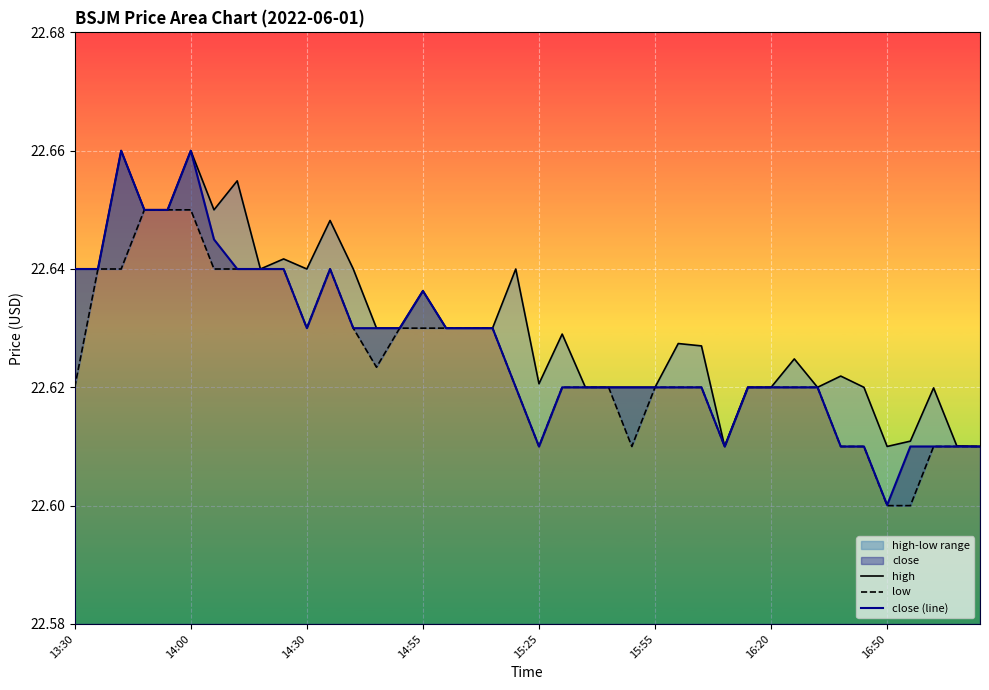

At which label is close (line) closest to 22?

16:50